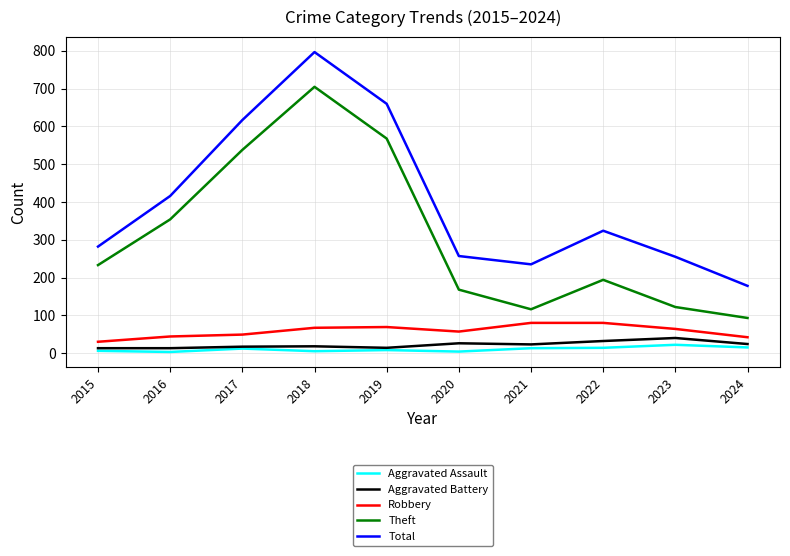

The value of Theft at 2019 is 568. True or false?

True